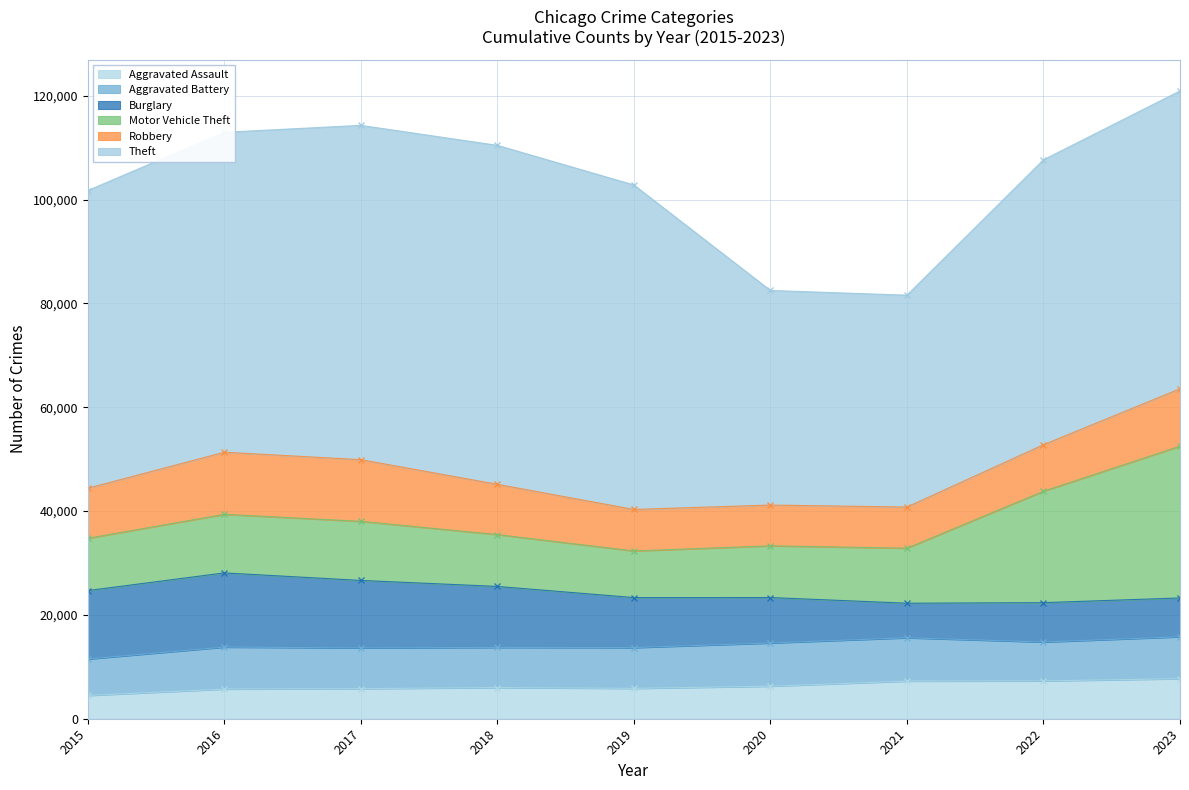

True or false: Aggravated Assault has more than 0 points higher than both neighbors.

True